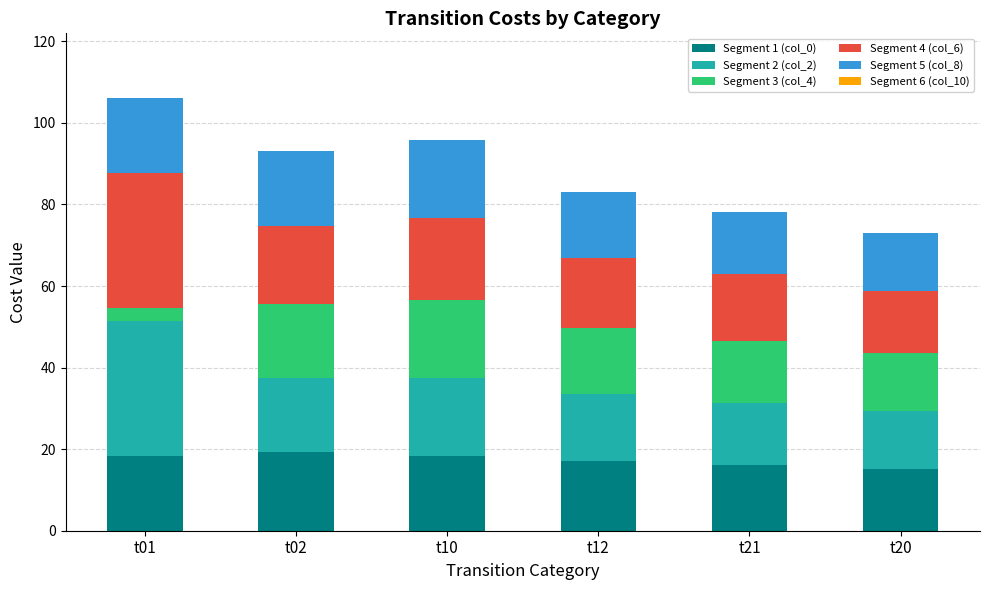

What is the total value across all series at t21?

78.0